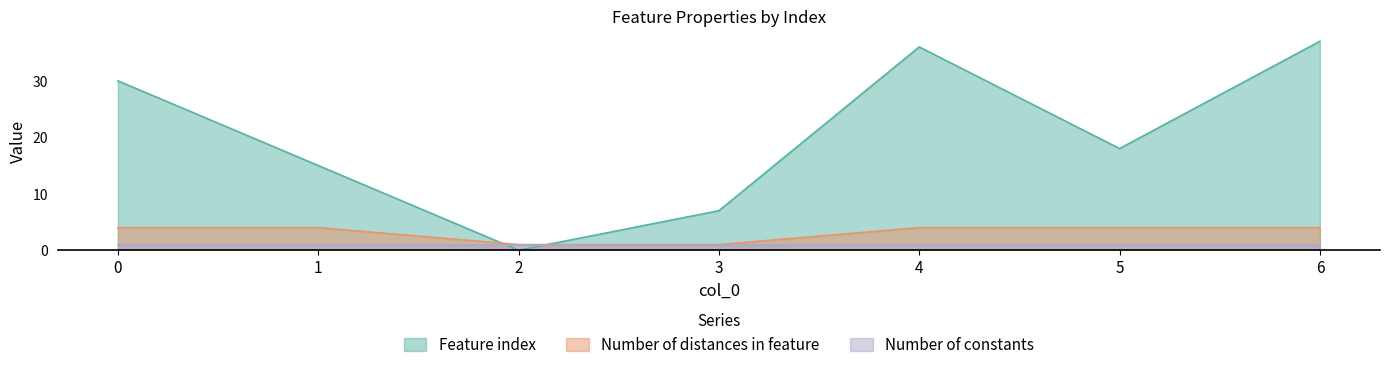

Rank the series by their maximum value, from highest to lowest.

Feature index, Number of distances in feature, Number of constants